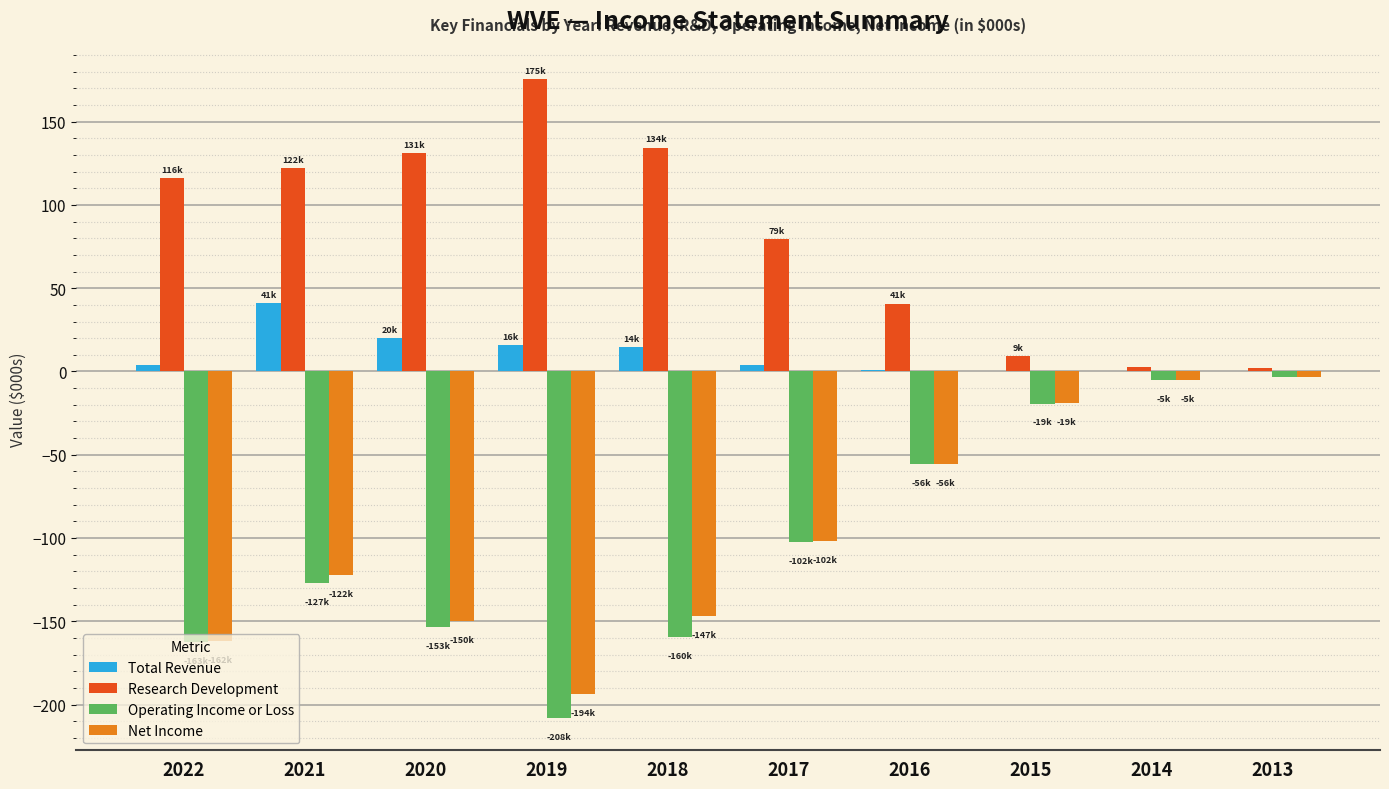

At which category does the chart reach its peak across all series?

2019